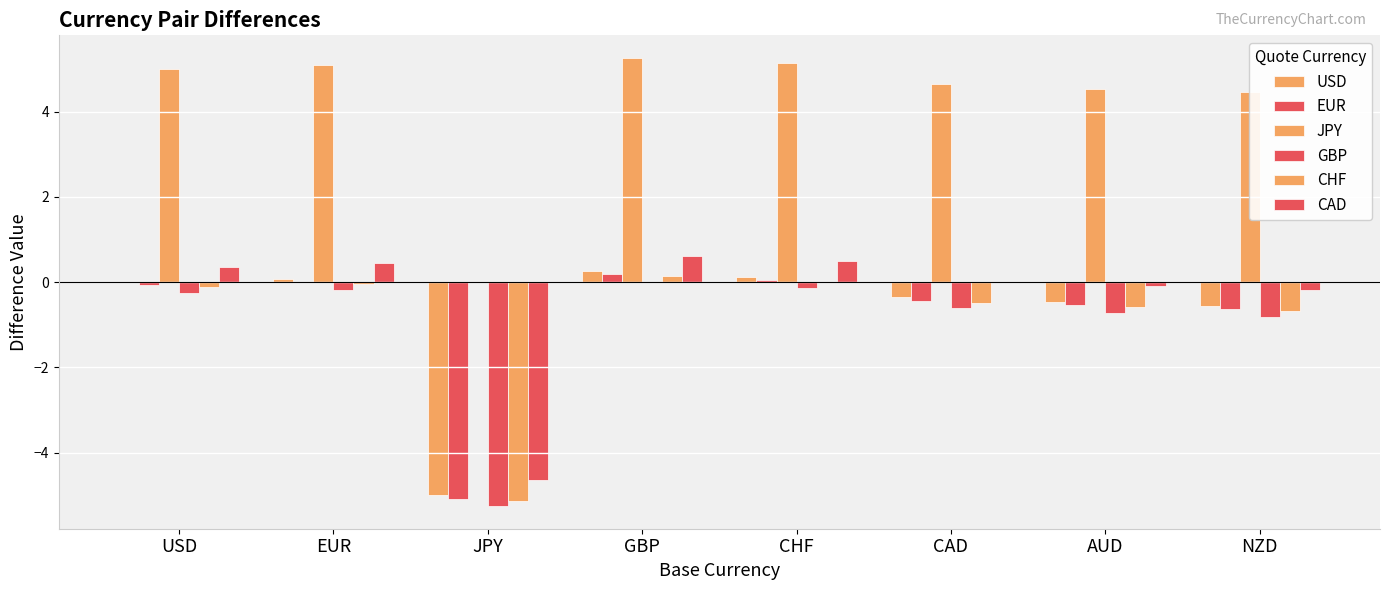

How many distinct data groups are displayed?

6